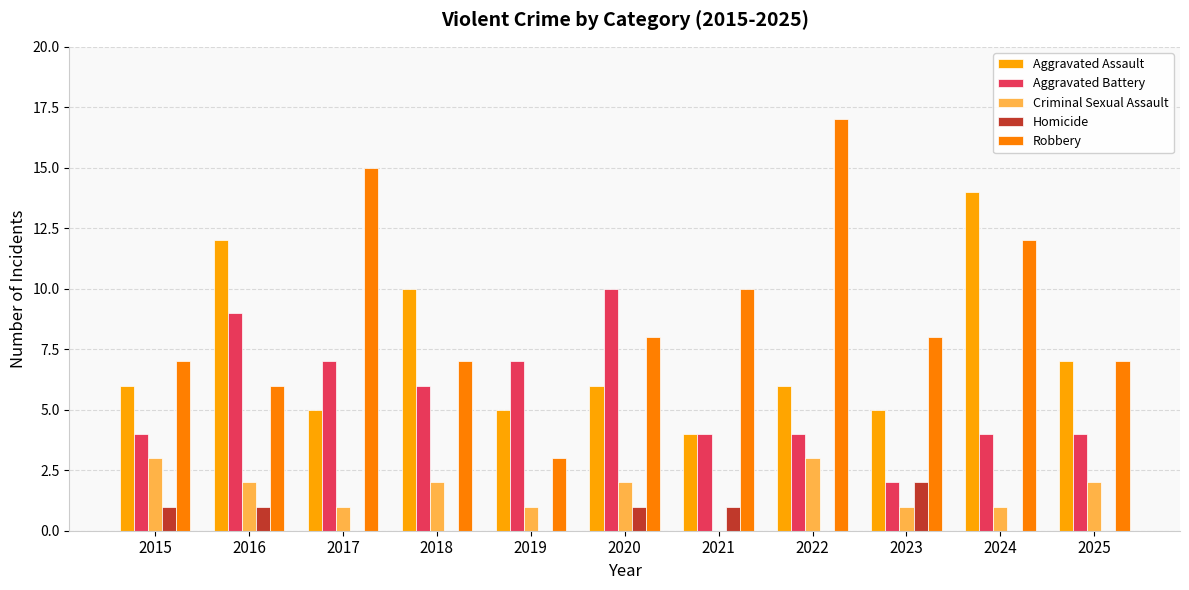

How many distinct data groups are displayed?

5